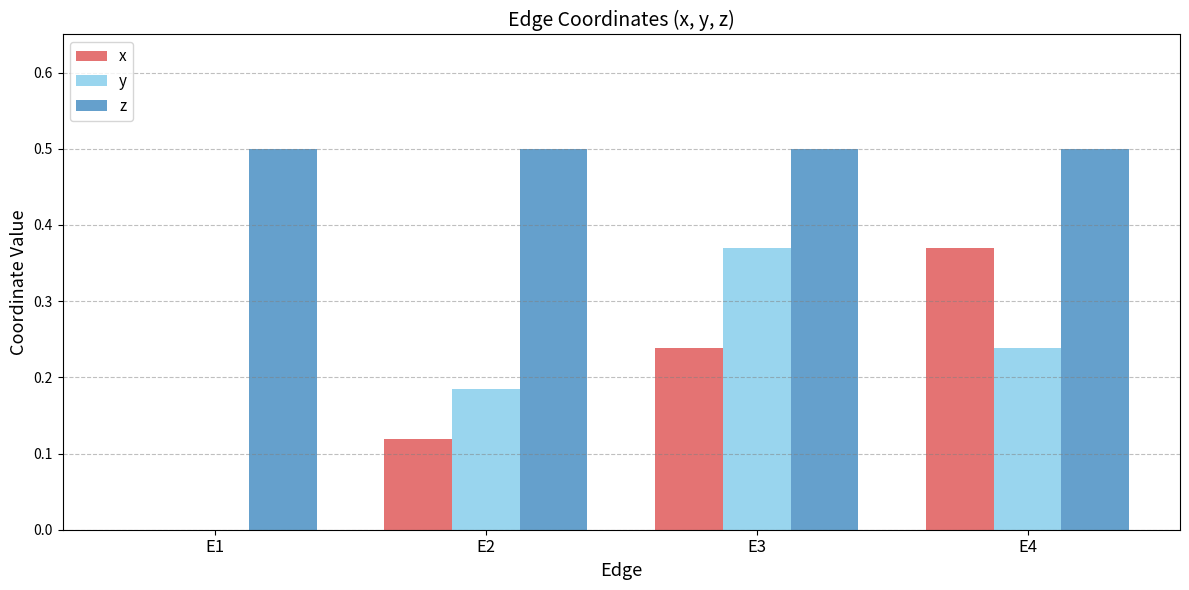

Count the x values in the range 0 to 1.

4